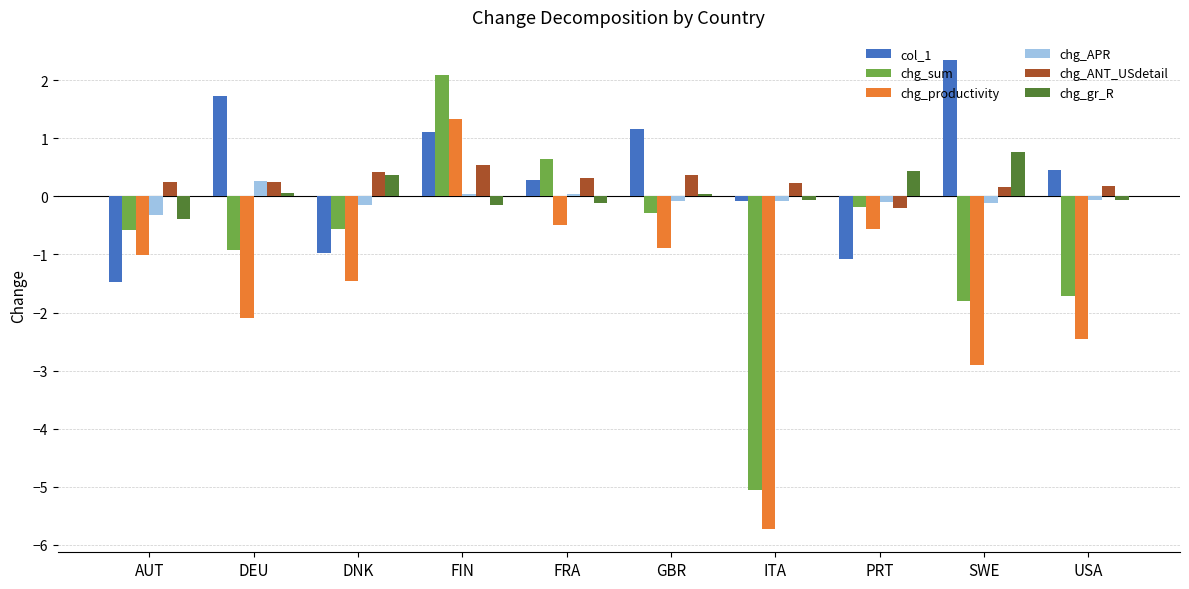

How many values in col_1 are above zero?

6